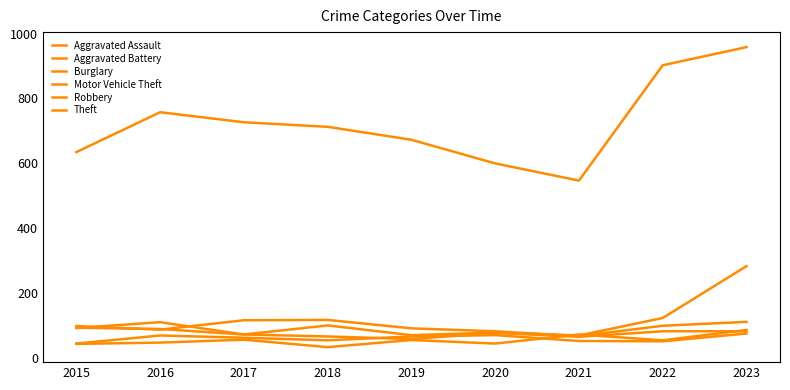

What is the value of the Robbery point at the 7th from the left?

64